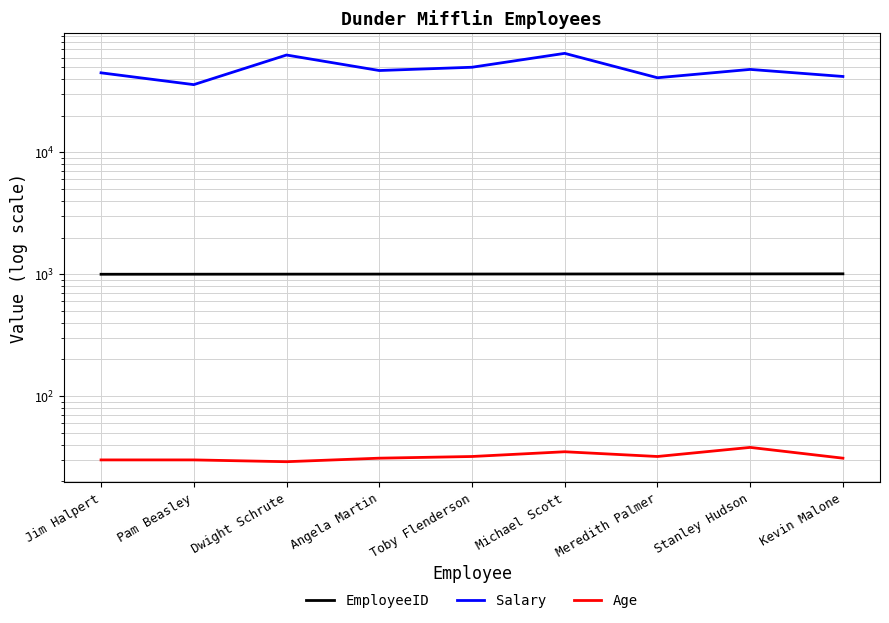

At which category does Salary reach its first local valley?

Pam Beasley